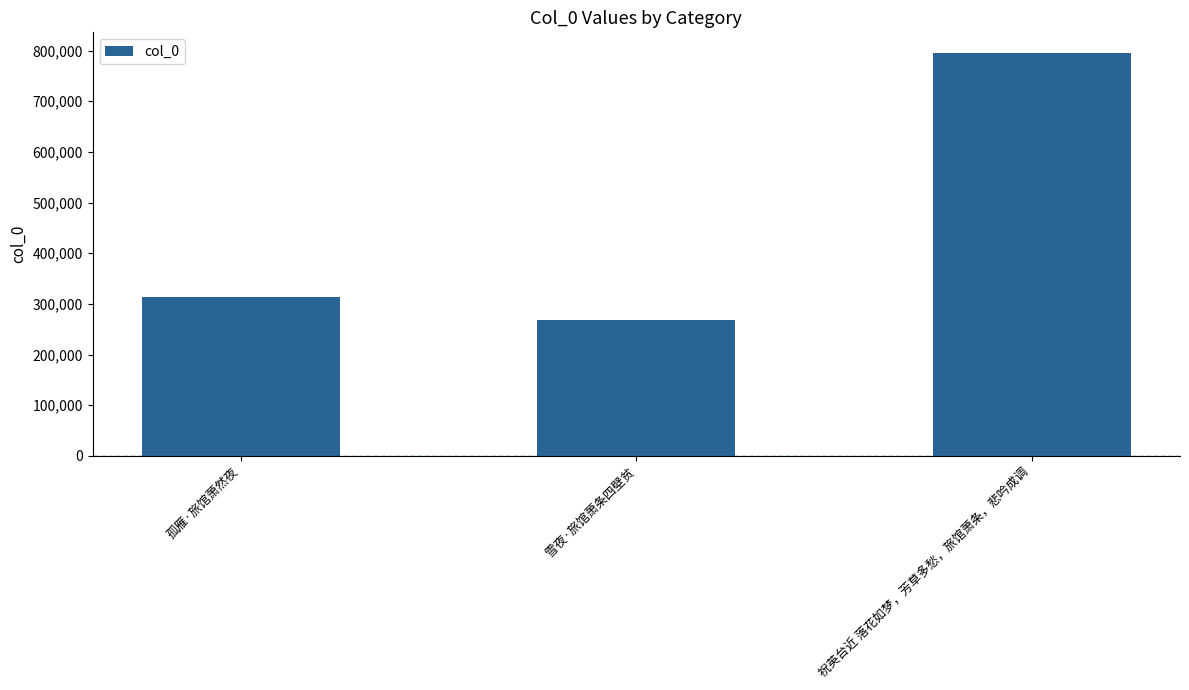

What is the label of the 2nd bar from the right?

雪夜·旅馆萧条四壁贫